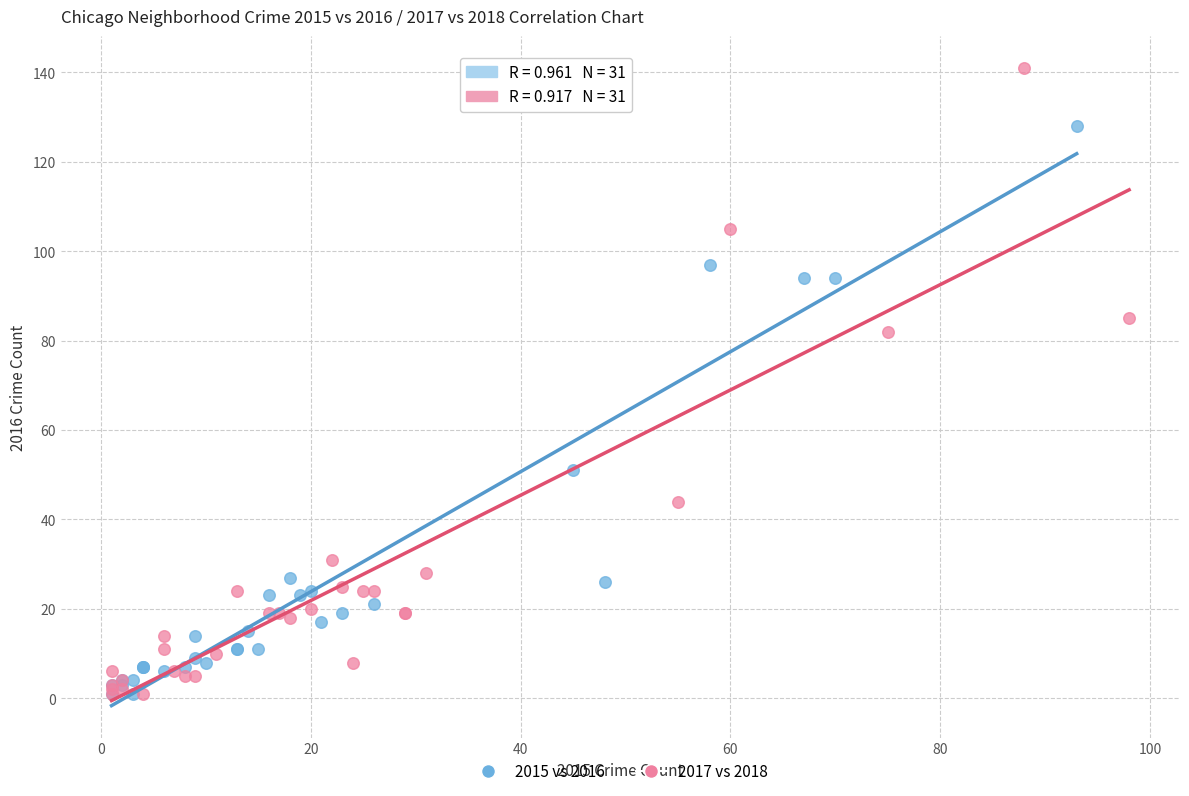

Which series reaches the maximum Y coordinate?

2017 vs 2018